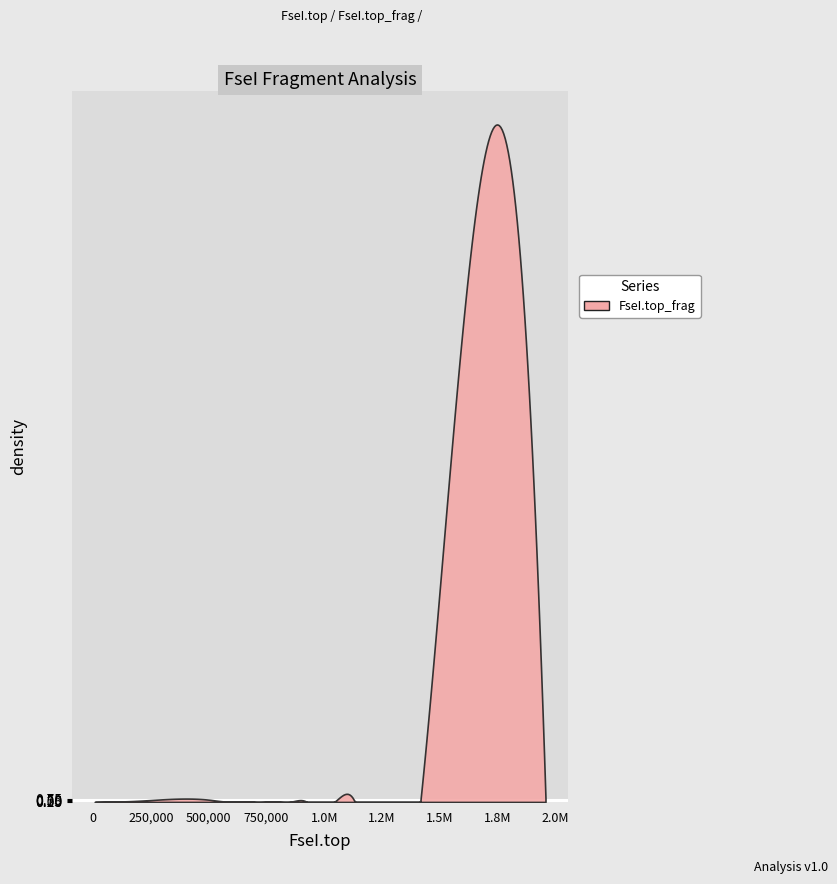

What is the difference between the maximum and minimum values?

206.9